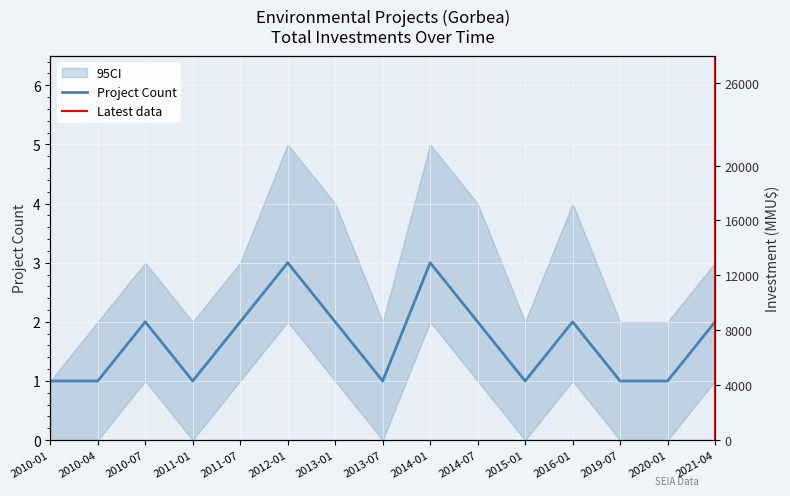

What is the ratio of the value at 2011-07 to the value at 2010-07?

1.0